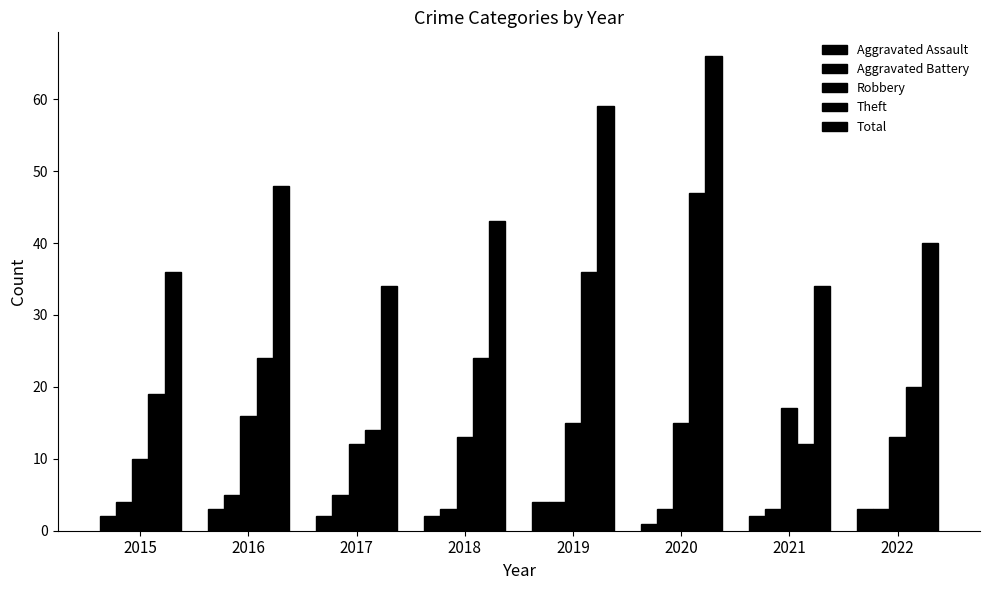

How many groups of bars are there?

8